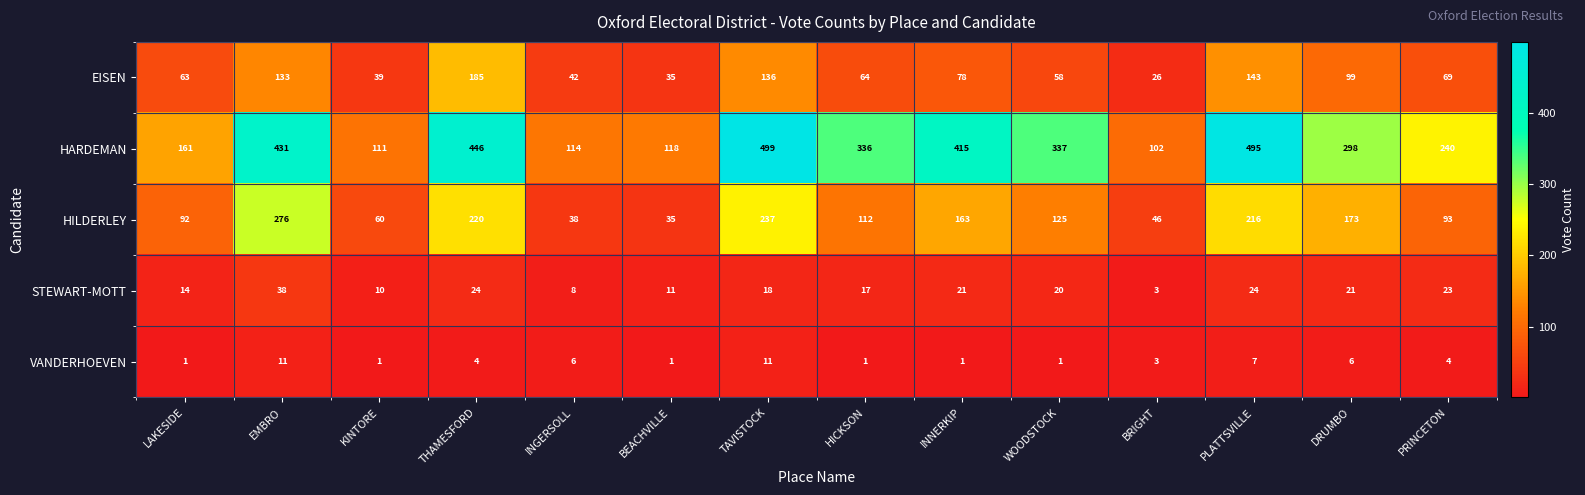

What is the spread (max minus min) of values at DRUMBO?

292